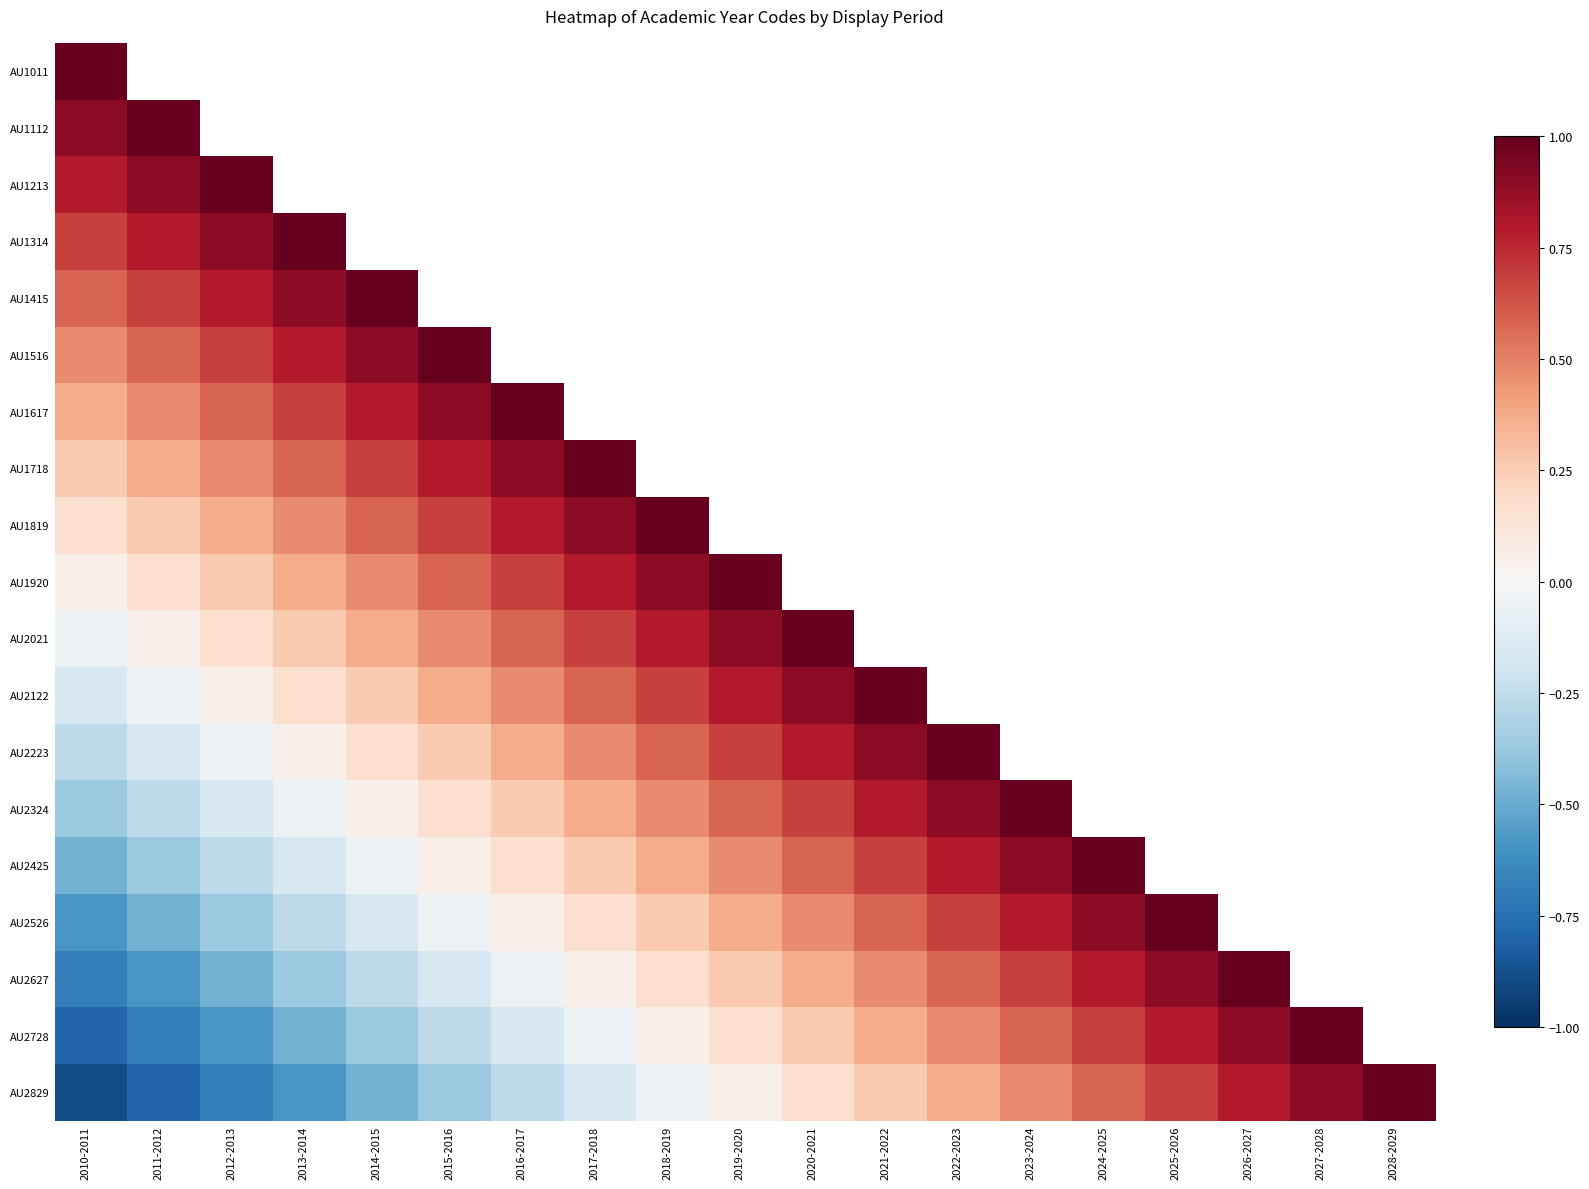

Which series has the largest range (max minus min)?

AU2829